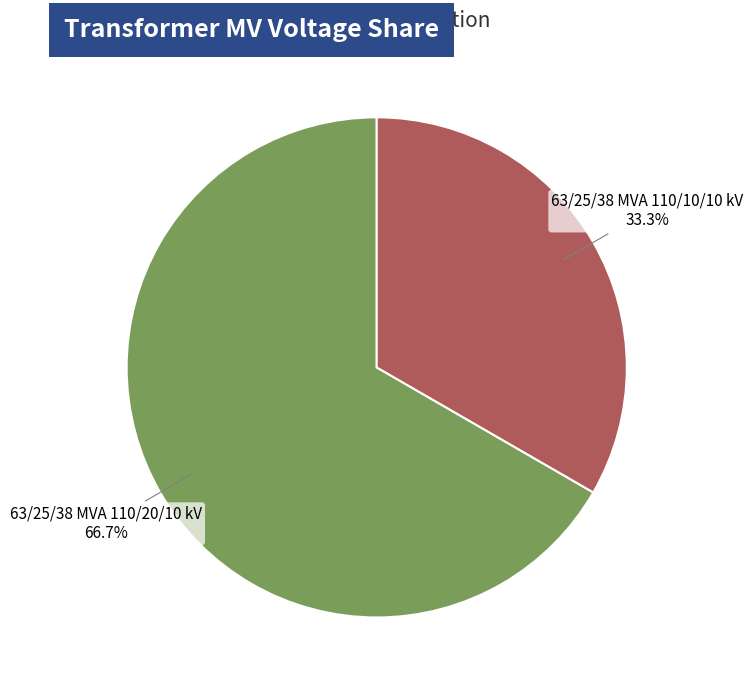

Does any single category account for the majority?

Yes